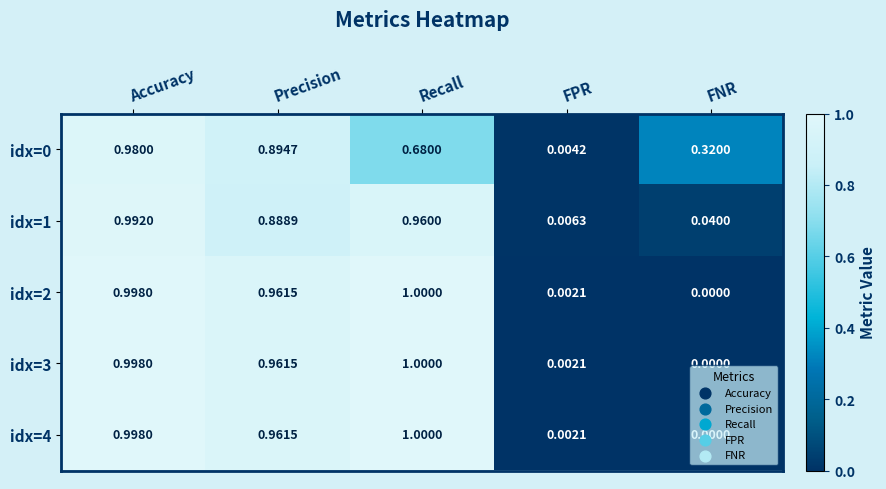

At which label does idx=4 reach its minimum?

FNR